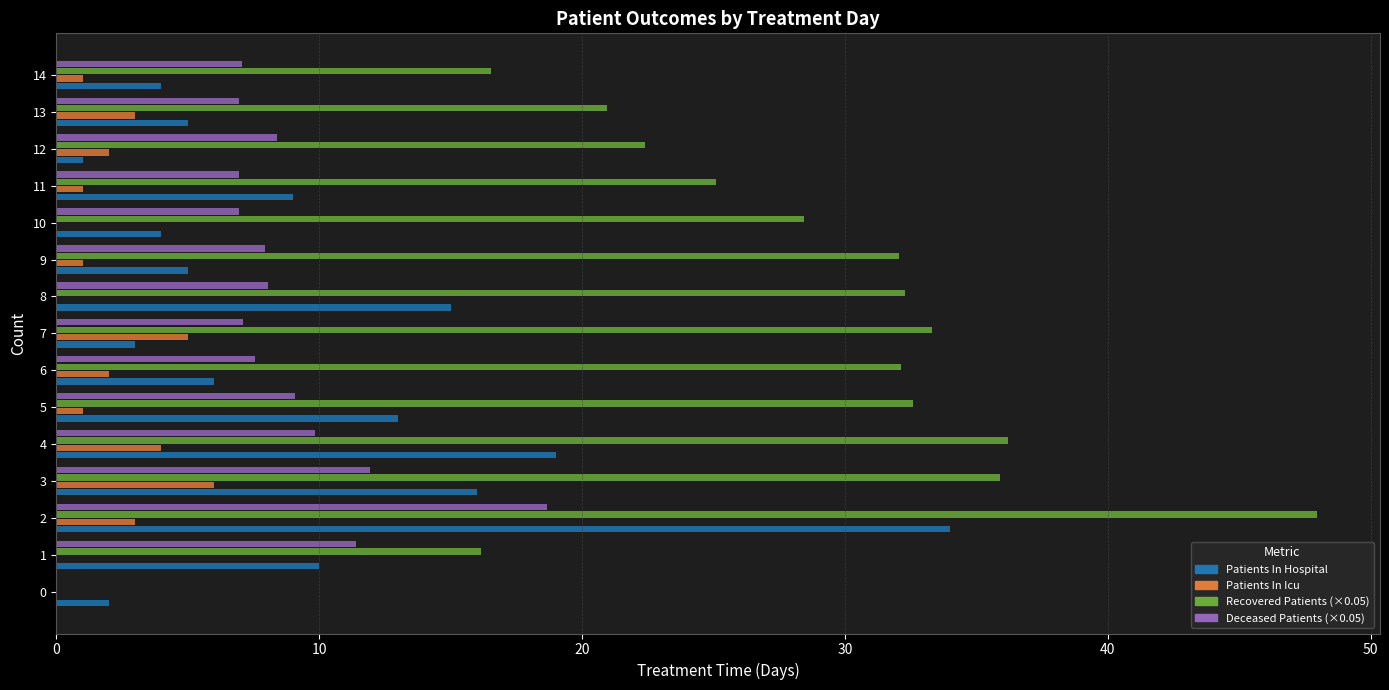

What is the greatest value displayed?

48.0